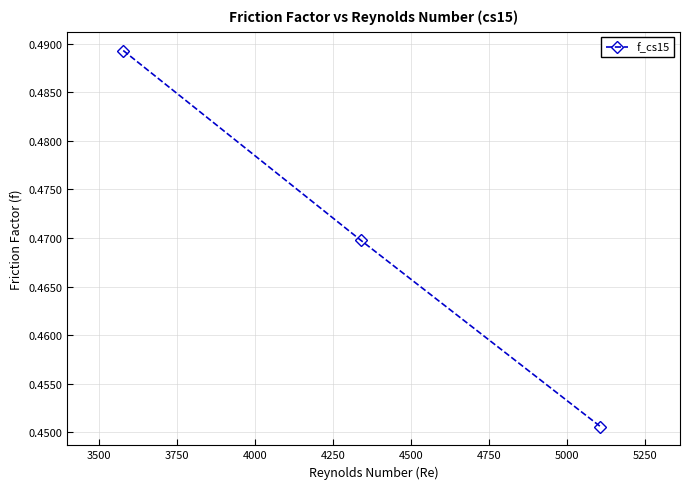

What is the sum of all values?

1.4